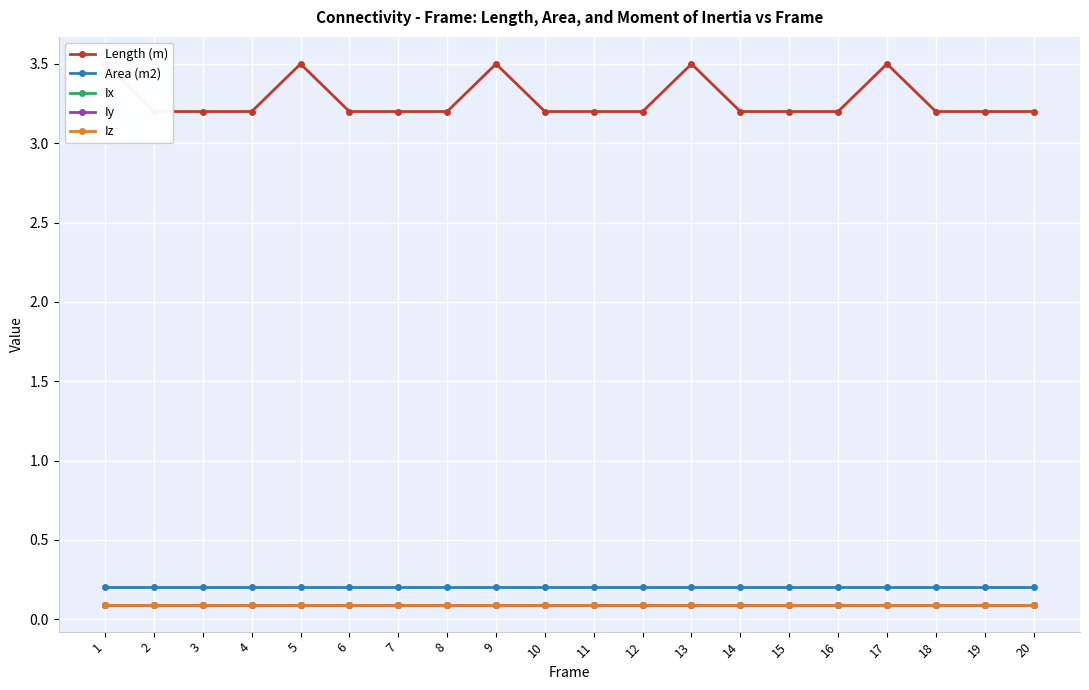

Which series has the widest spread of values?

Length (m)